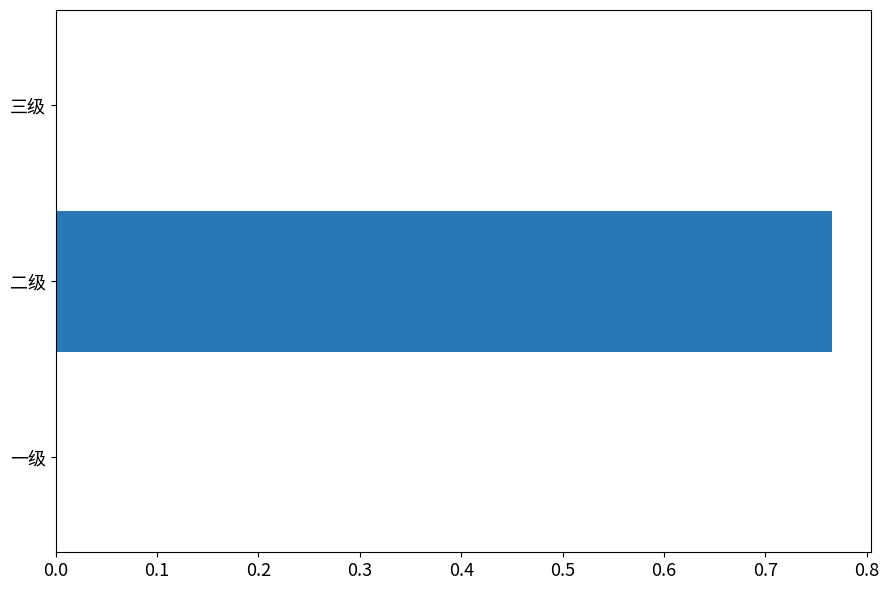

Between 一级 and 二级, which is larger?

二级